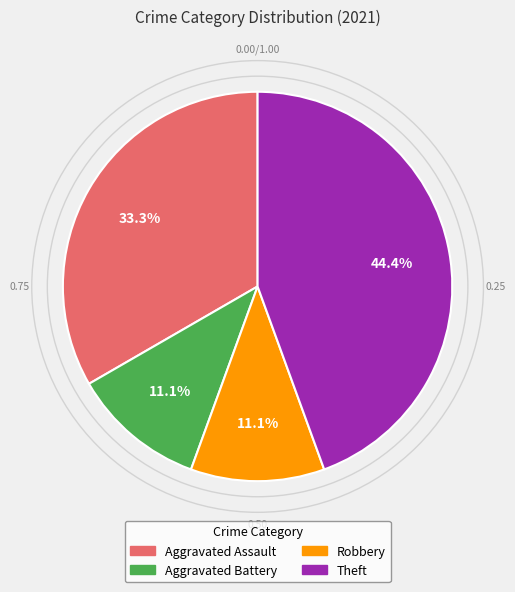

Is there any slice that represents more than half of the pie?

No